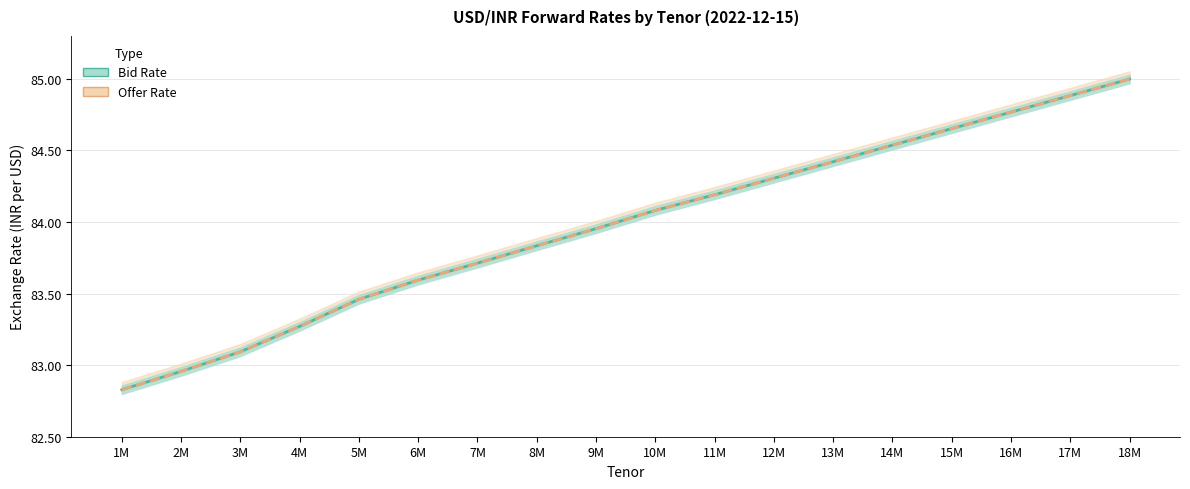

What is the highest value of the Offer Rate series?

85.0